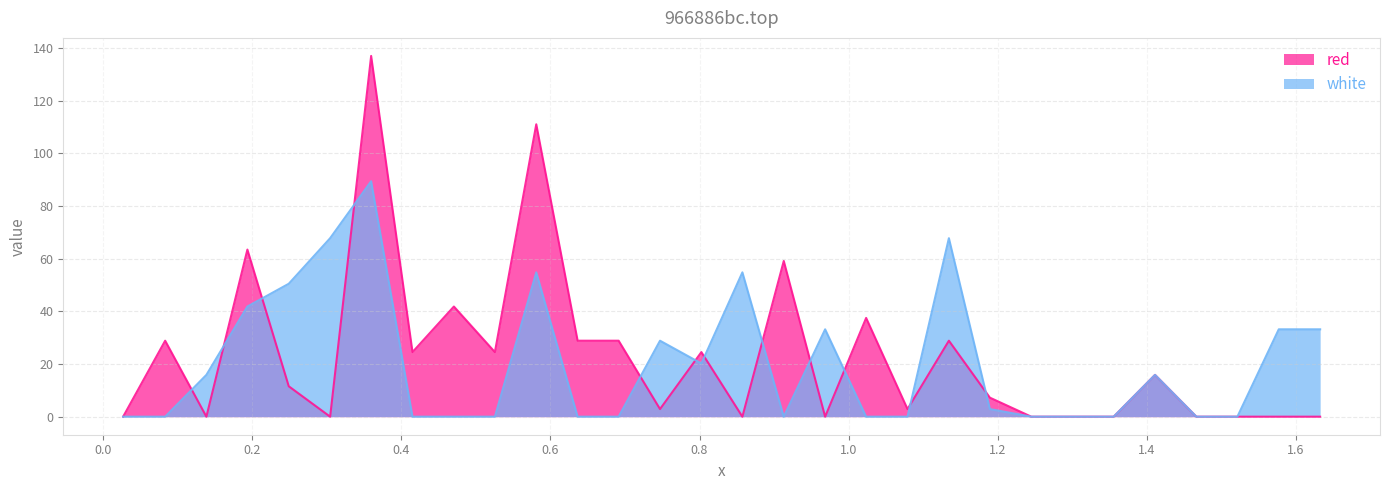

Which series ends up on top after the final intersection of white and red?

red